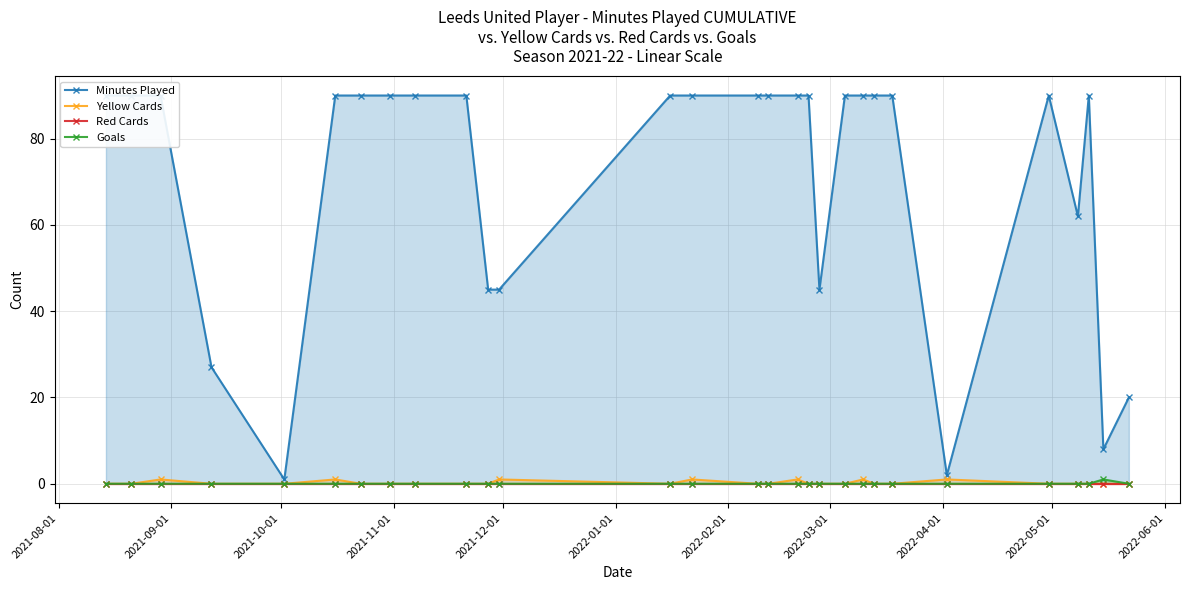

True or false: Yellow Cards has more than 2 points higher than both neighbors.

True